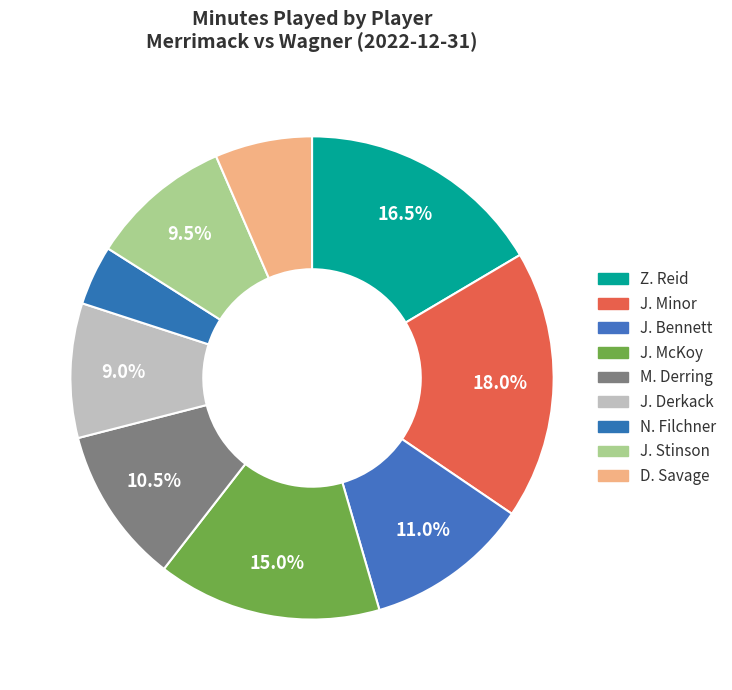

True or false: M. Derring accounts for 10% of the total.

True